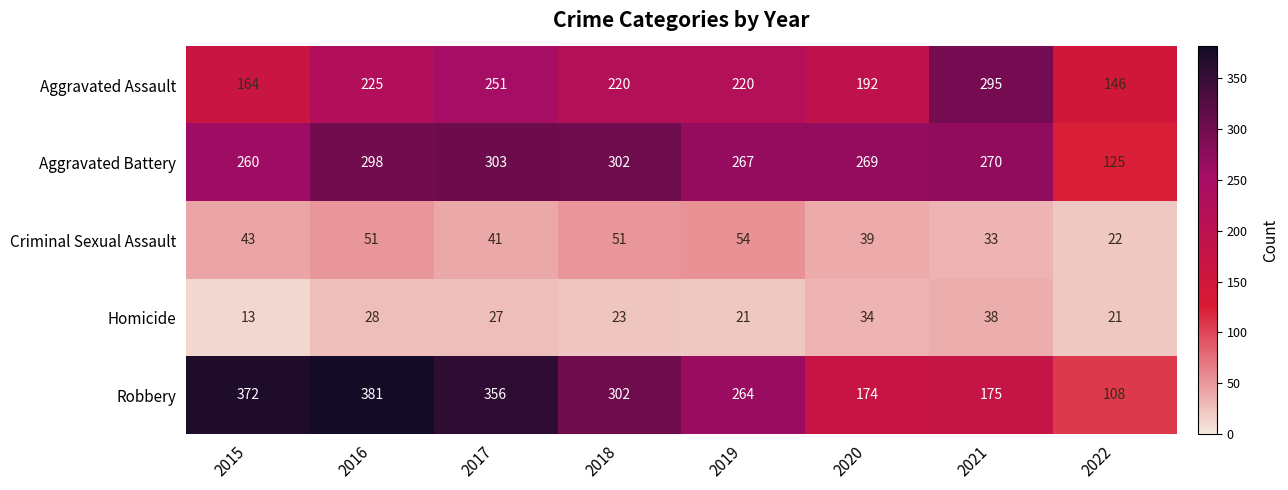

Which series has the largest total across all categories?

Robbery